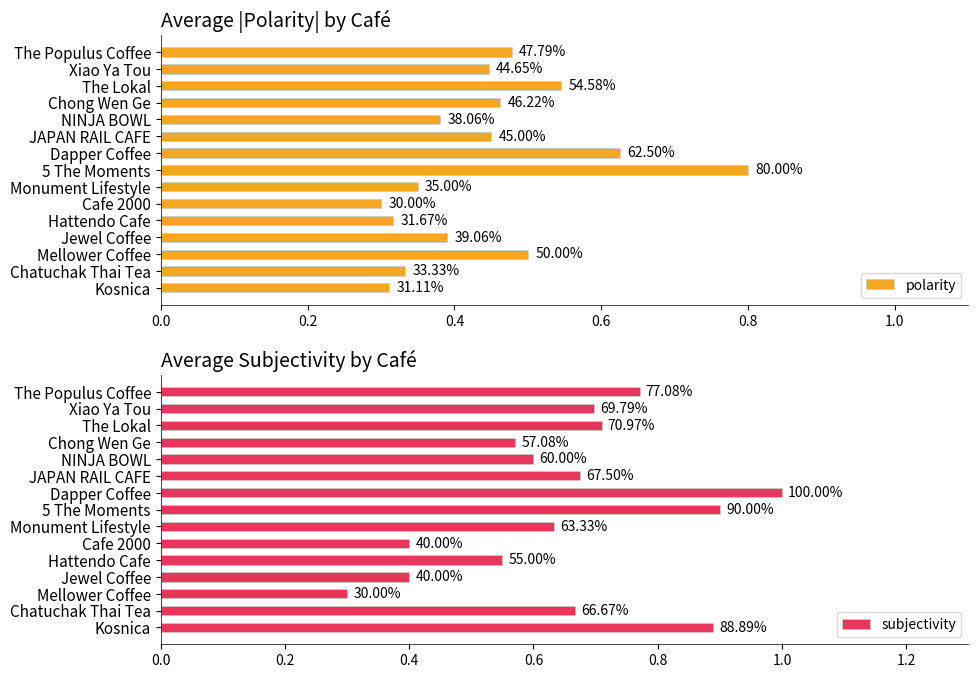

Rank the series at JAPAN RAIL CAFE from highest to lowest value.

subjectivity, polarity